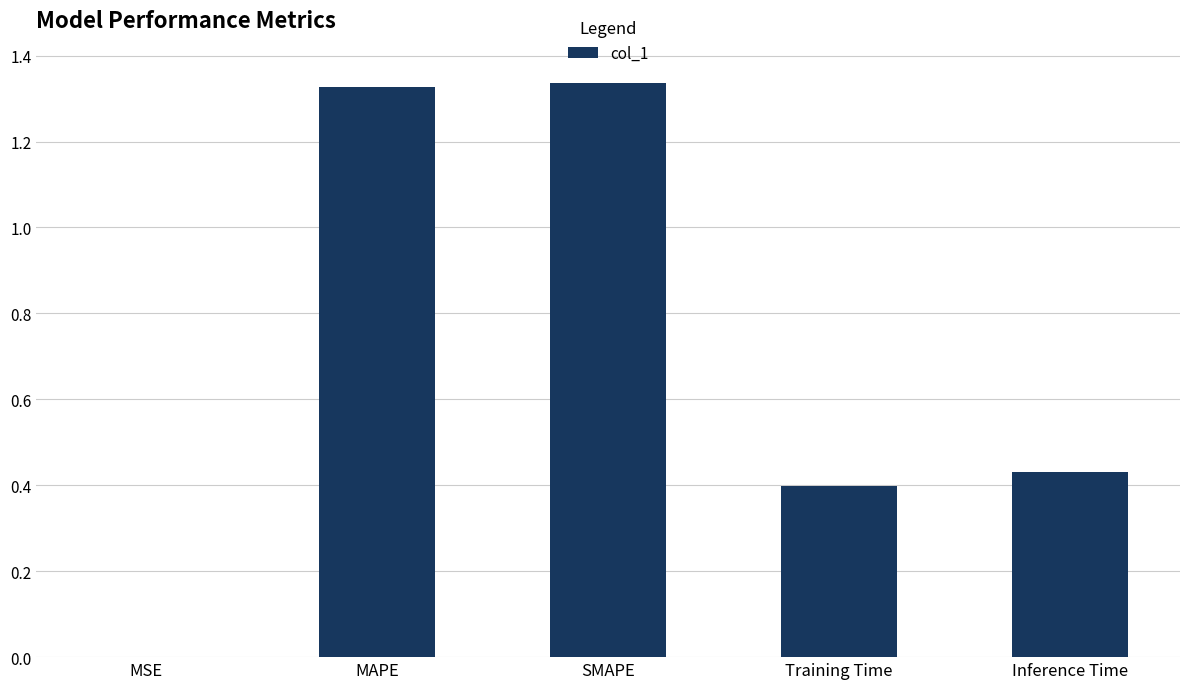

True or false: the data shows 0.2 at Inference Time.

False